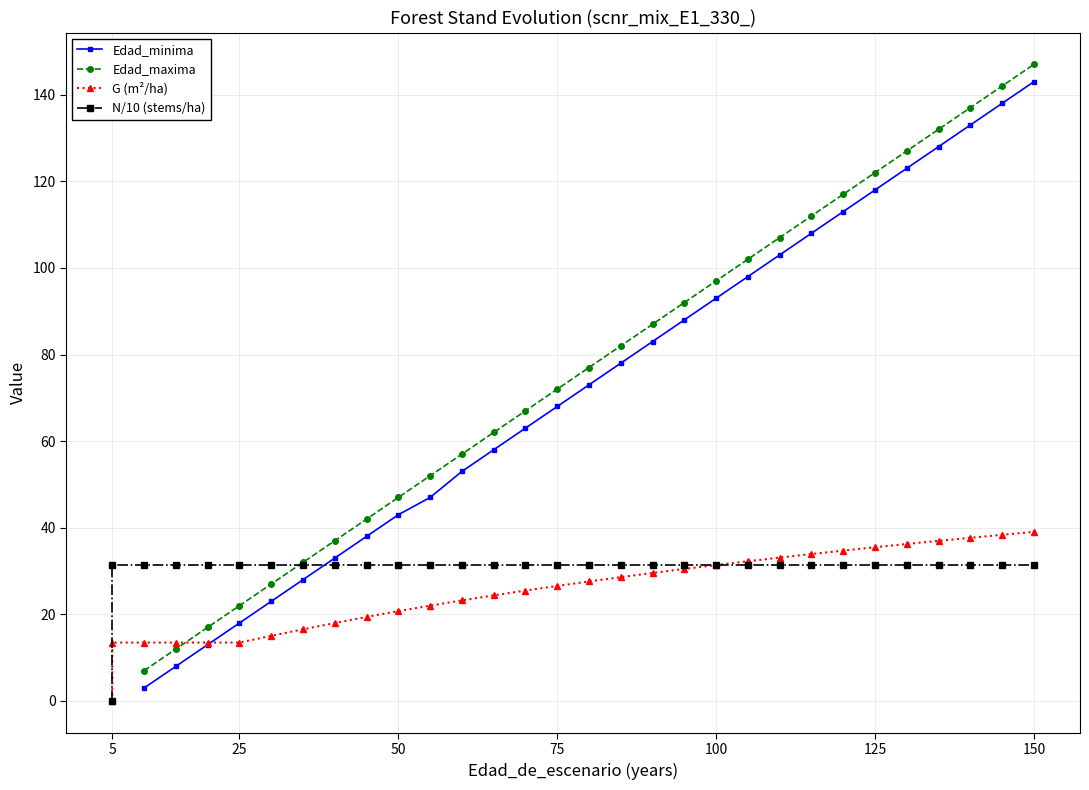

How many series are shown in this chart?

4